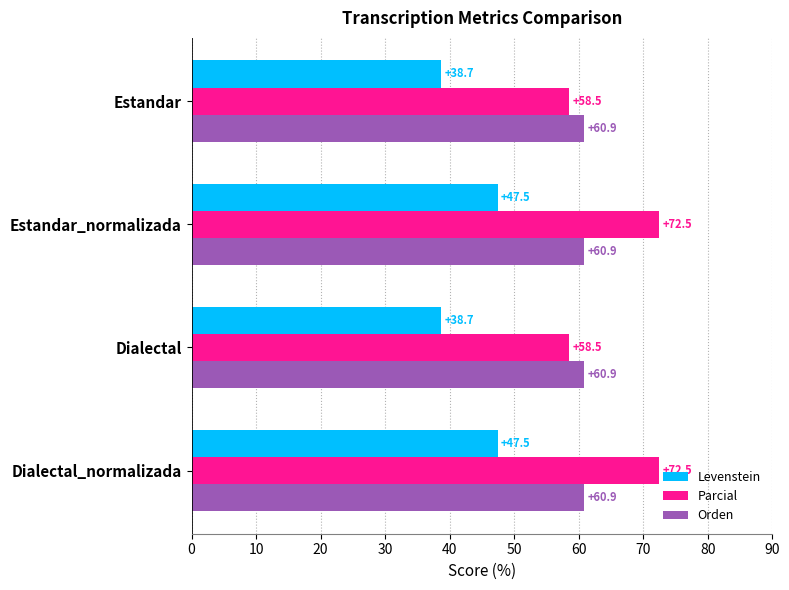

What is the maximum value for Levenstein?

47.5